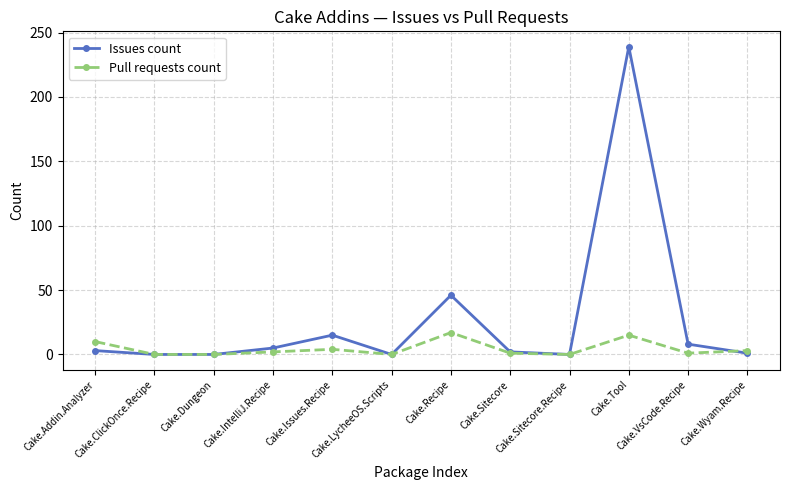

List the series in order of their peak value, lowest first.

Pull requests count, Issues count